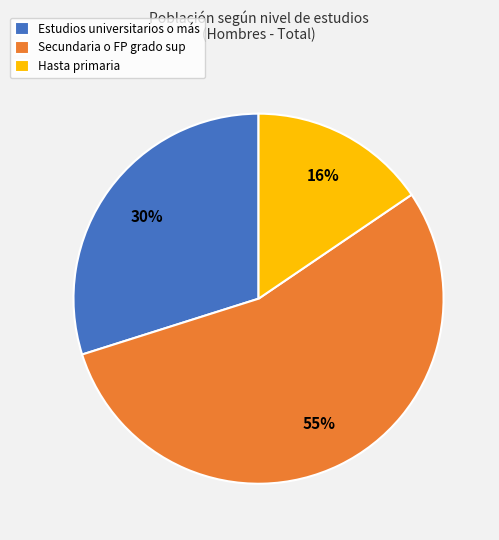

Which slice represents more than half of the pie?

Secundaria o FP grado sup